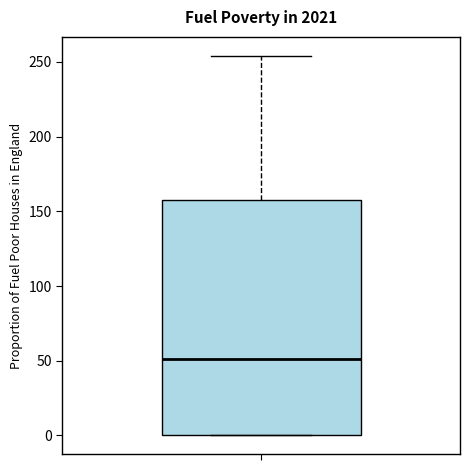

Transcribe this box plot: give where the median line is, the range the box spans, and where the two whiskers end, as read against the y-axis. The values are not printed on the chart, so give them approximately, as read against the axis.

median 50, box 0 to 155, whiskers 0 to 255